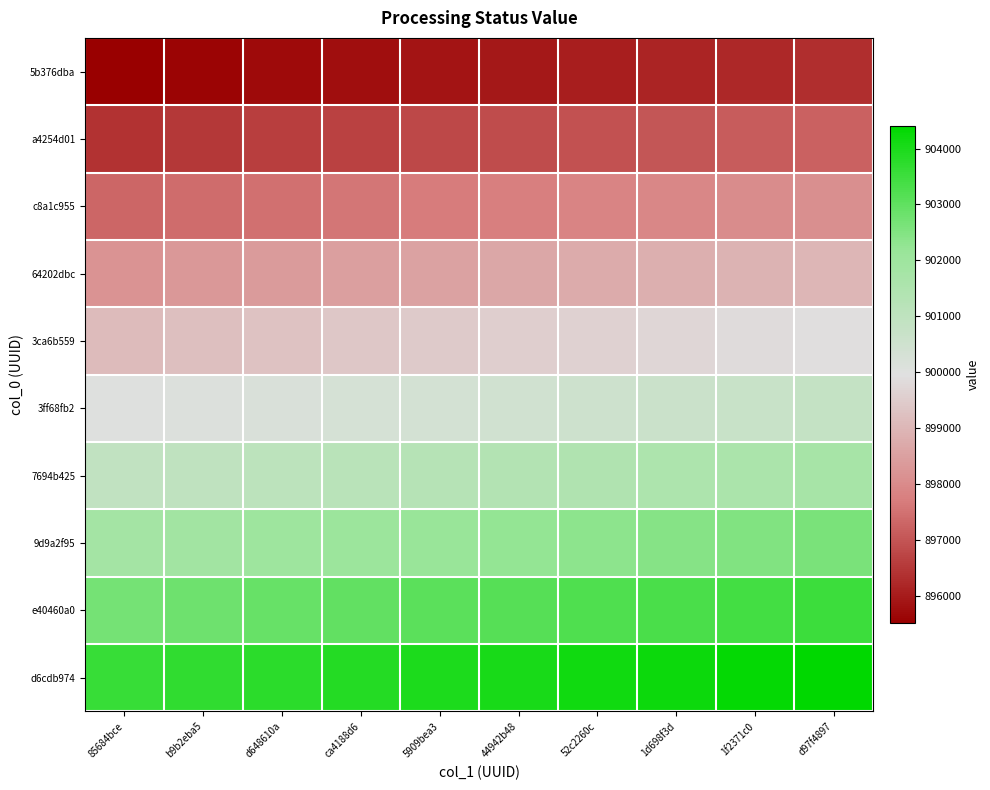

At which category is the sum across all series the highest?

d97f4897